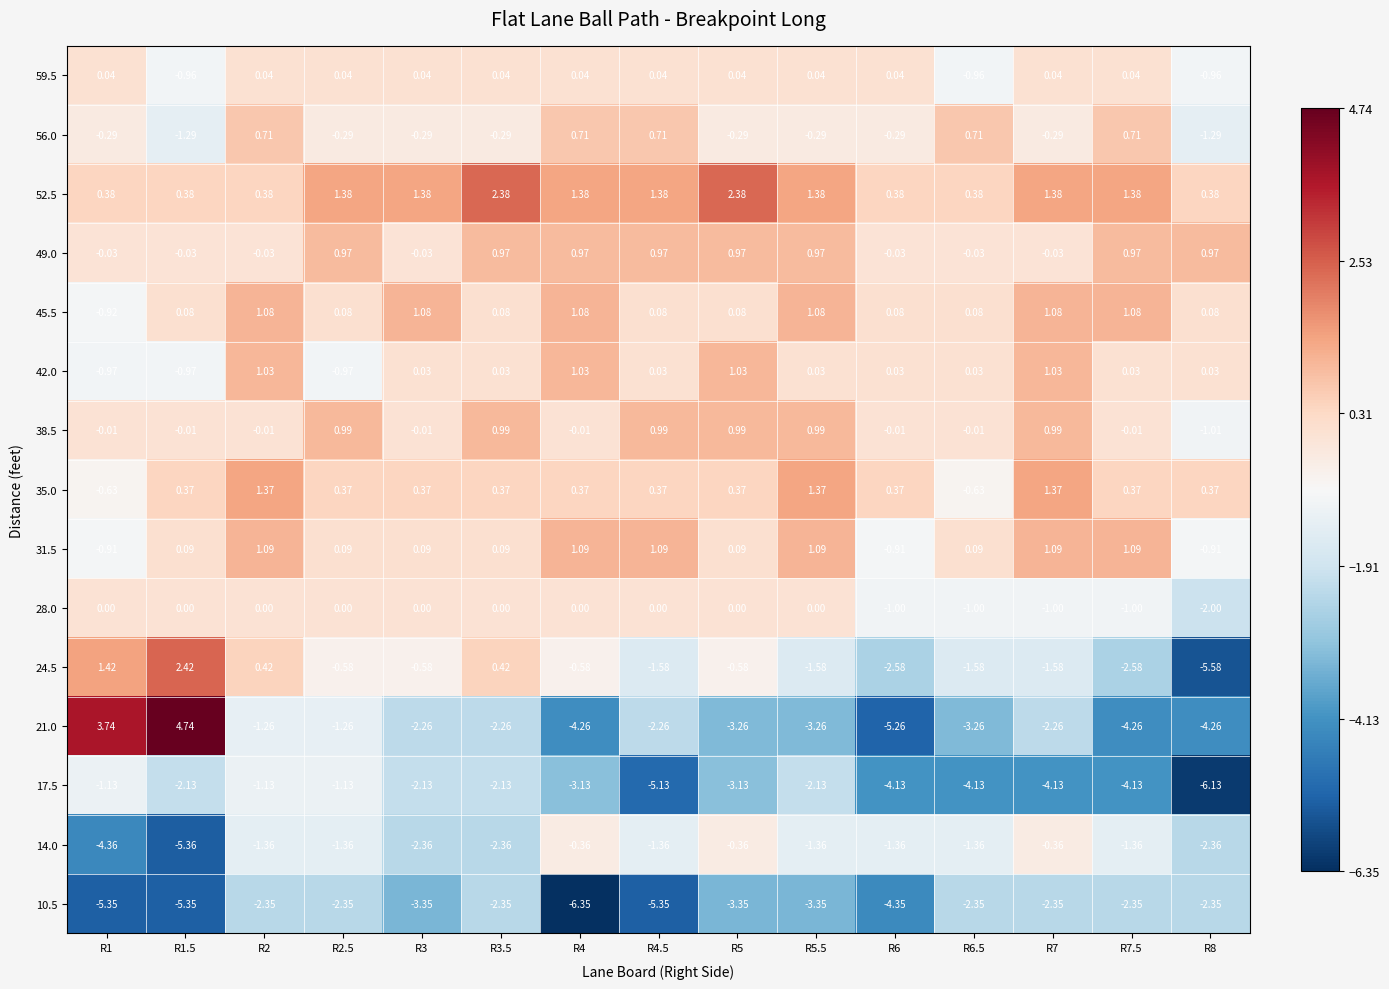

Reading left to right, extract all data points from this chart.

59.5: R1=0.0	R1.5=-1.0	R2=0.0	R2.5=0.0	R3=0.0	R3.5=0.0	R4=0.0	R4.5=0.0	R5=0.0	R5.5=0.0	R6=0.0	R6.5=-1.0	R7=0.0	R7.5=0.0	R8=-1.0
56.0: R1=-0.3	R1.5=-1.3	R2=0.7	R2.5=-0.3	R3=-0.3	R3.5=-0.3	R4=0.7	R4.5=0.7	R5=-0.3	R5.5=-0.3	R6=-0.3	R6.5=0.7	R7=-0.3	R7.5=0.7	R8=-1.3
52.5: R1=0.4	R1.5=0.4	R2=0.4	R2.5=1.4	R3=1.4	R3.5=2.4	R4=1.4	R4.5=1.4	R5=2.4	R5.5=1.4	R6=0.4	R6.5=0.4	R7=1.4	R7.5=1.4	R8=0.4
49.0: R1=-0.0	R1.5=-0.0	R2=-0.0	R2.5=1.0	R3=-0.0	R3.5=1.0	R4=1.0	R4.5=1.0	R5=1.0	R5.5=1.0	R6=-0.0	R6.5=-0.0	R7=-0.0	R7.5=1.0	R8=1.0
45.5: R1=-0.9	R1.5=0.1	R2=1.1	R2.5=0.1	R3=1.1	R3.5=0.1	R4=1.1	R4.5=0.1	R5=0.1	R5.5=1.1	R6=0.1	R6.5=0.1	R7=1.1	R7.5=1.1	R8=0.1
42.0: R1=-1.0	R1.5=-1.0	R2=1.0	R2.5=-1.0	R3=0.0	R3.5=0.0	R4=1.0	R4.5=0.0	R5=1.0	R5.5=0.0	R6=0.0	R6.5=0.0	R7=1.0	R7.5=0.0	R8=0.0
38.5: R1=-0.0	R1.5=-0.0	R2=-0.0	R2.5=1.0	R3=-0.0	R3.5=1.0	R4=-0.0	R4.5=1.0	R5=1.0	R5.5=1.0	R6=-0.0	R6.5=-0.0	R7=1.0	R7.5=-0.0	R8=-1.0
35.0: R1=-0.6	R1.5=0.4	R2=1.4	R2.5=0.4	R3=0.4	R3.5=0.4	R4=0.4	R4.5=0.4	R5=0.4	R5.5=1.4	R6=0.4	R6.5=-0.6	R7=1.4	R7.5=0.4	R8=0.4
31.5: R1=-0.9	R1.5=0.1	R2=1.1	R2.5=0.1	R3=0.1	R3.5=0.1	R4=1.1	R4.5=1.1	R5=0.1	R5.5=1.1	R6=-0.9	R6.5=0.1	R7=1.1	R7.5=1.1	R8=-0.9
28.0: R1=0.0	R1.5=0.0	R2=0.0	R2.5=0.0	R3=0.0	R3.5=0.0	R4=0.0	R4.5=0.0	R5=0.0	R5.5=0.0	R6=-1.0	R6.5=-1.0	R7=-1.0	R7.5=-1.0	R8=-2.0
24.5: R1=1.4	R1.5=2.4	R2=0.4	R2.5=-0.6	R3=-0.6	R3.5=0.4	R4=-0.6	R4.5=-1.6	R5=-0.6	R5.5=-1.6	R6=-2.6	R6.5=-1.6	R7=-1.6	R7.5=-2.6	R8=-5.6
21.0: R1=3.7	R1.5=4.7	R2=-1.3	R2.5=-1.3	R3=-2.3	R3.5=-2.3	R4=-4.3	R4.5=-2.3	R5=-3.3	R5.5=-3.3	R6=-5.3	R6.5=-3.3	R7=-2.3	R7.5=-4.3	R8=-4.3
17.5: R1=-1.1	R1.5=-2.1	R2=-1.1	R2.5=-1.1	R3=-2.1	R3.5=-2.1	R4=-3.1	R4.5=-5.1	R5=-3.1	R5.5=-2.1	R6=-4.1	R6.5=-4.1	R7=-4.1	R7.5=-4.1	R8=-6.1
14.0: R1=-4.4	R1.5=-5.4	R2=-1.4	R2.5=-1.4	R3=-2.4	R3.5=-2.4	R4=-0.4	R4.5=-1.4	R5=-0.4	R5.5=-1.4	R6=-1.4	R6.5=-1.4	R7=-0.4	R7.5=-1.4	R8=-2.4
10.5: R1=-5.3	R1.5=-5.3	R2=-2.4	R2.5=-2.4	R3=-3.4	R3.5=-2.4	R4=-6.3	R4.5=-5.3	R5=-3.4	R5.5=-3.4	R6=-4.3	R6.5=-2.4	R7=-2.4	R7.5=-2.4	R8=-2.4